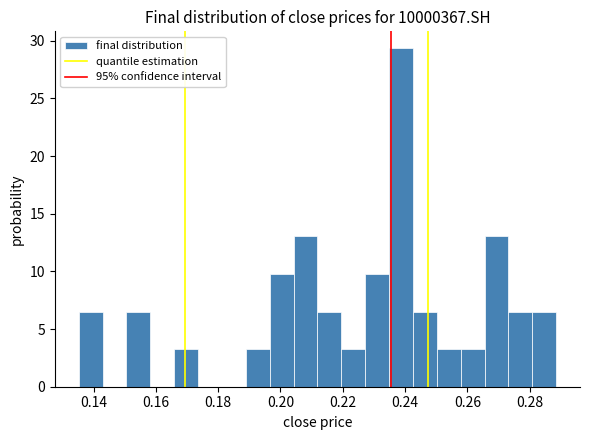

Read against the x-axis, roughly where is the centre of the tallest bar?

0.238